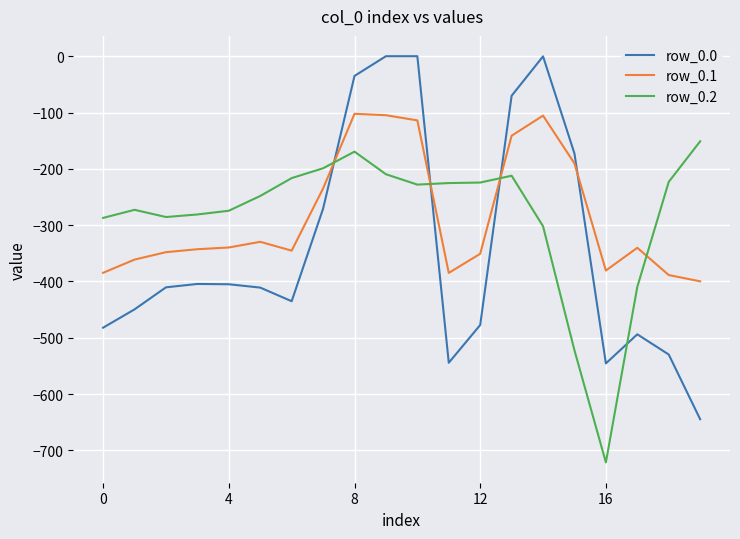

What is the lowest value of the row_0.1 series?

-399.7